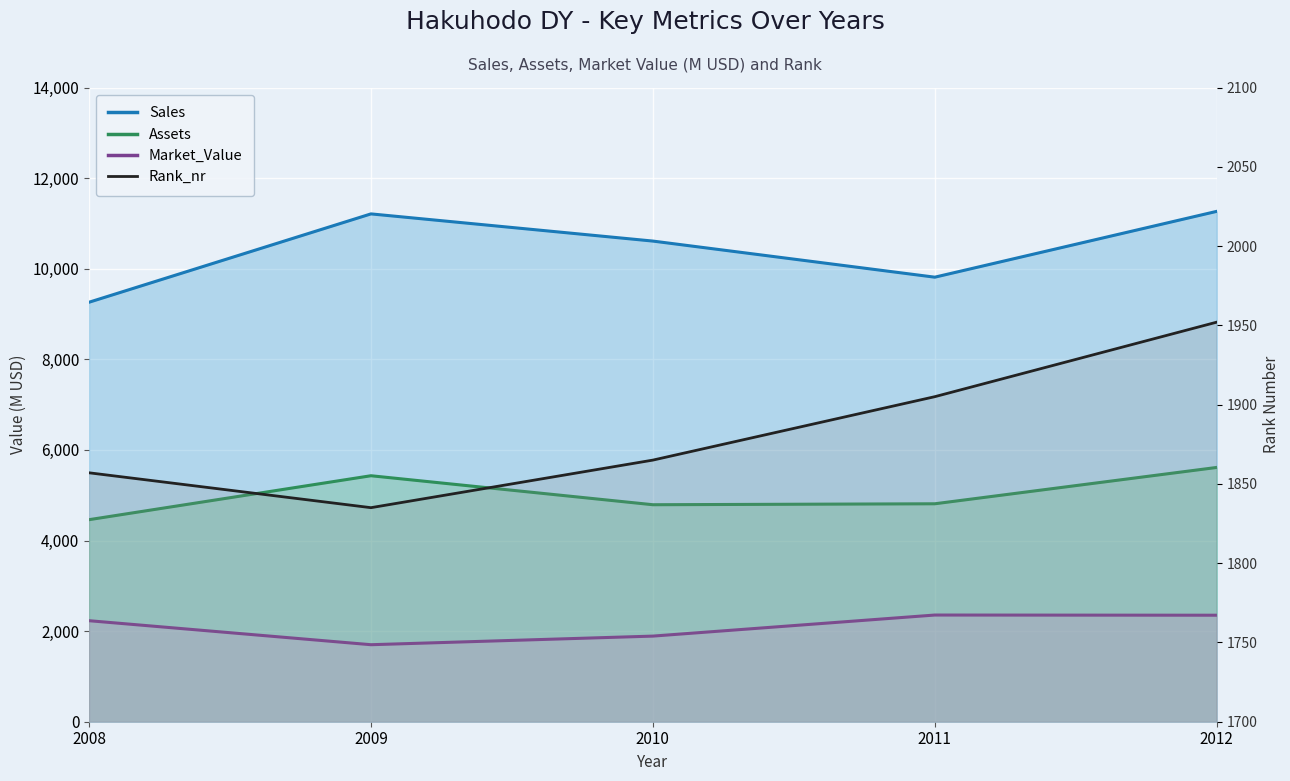

At which label is the value closest to 1893?

2011